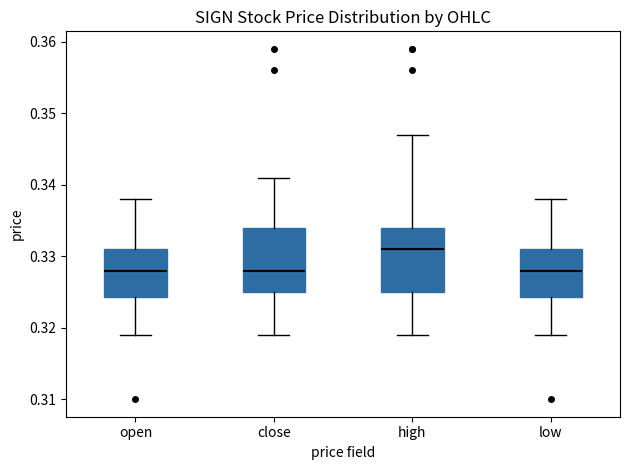

Reading left to right, read every box against the y-axis: the position of its median line, the range the box covers, and the ends of its whiskers. The values are not printed on the chart, so give them approximately, as read against the axis.

open: median 0.328, box 0.324 to 0.331, whiskers 0.319 to 0.338
close: median 0.328, box 0.325 to 0.334, whiskers 0.319 to 0.341
high: median 0.331, box 0.325 to 0.334, whiskers 0.319 to 0.347
low: median 0.328, box 0.324 to 0.331, whiskers 0.319 to 0.338